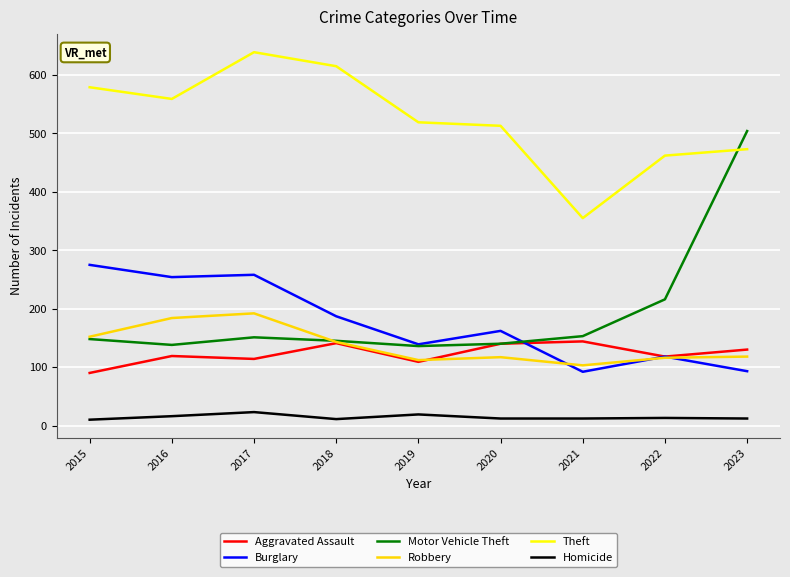

What is the approximate value of Robbery at 2018?

143